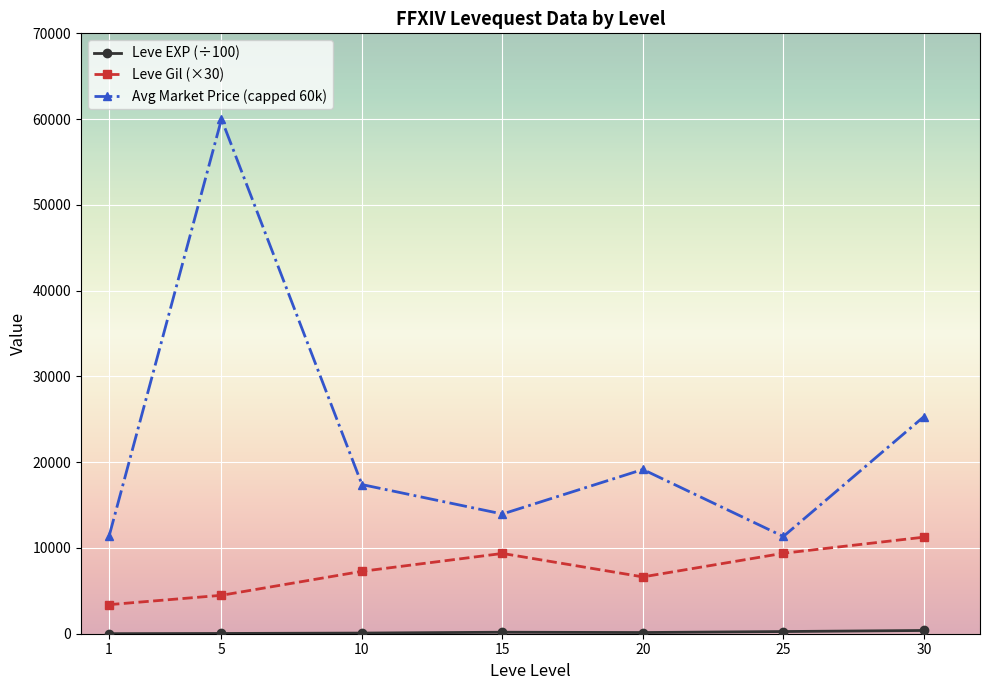

True or false: Leve Gil (×30) and Avg Market Price (capped 60k) intersect in this chart.

False